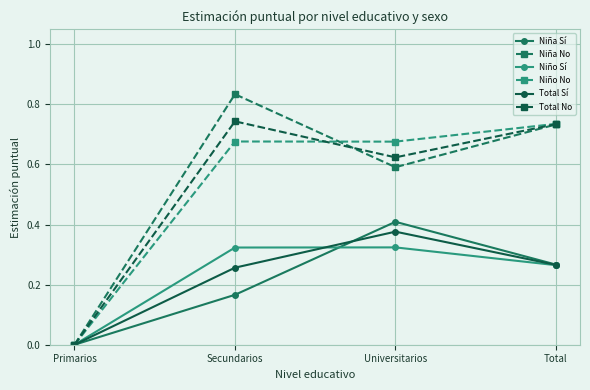

What is the label of the 4th point from the left?

Total